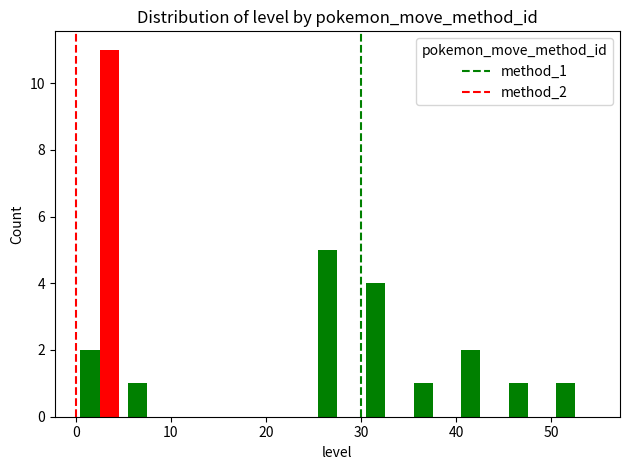

What is the greatest value displayed?

11